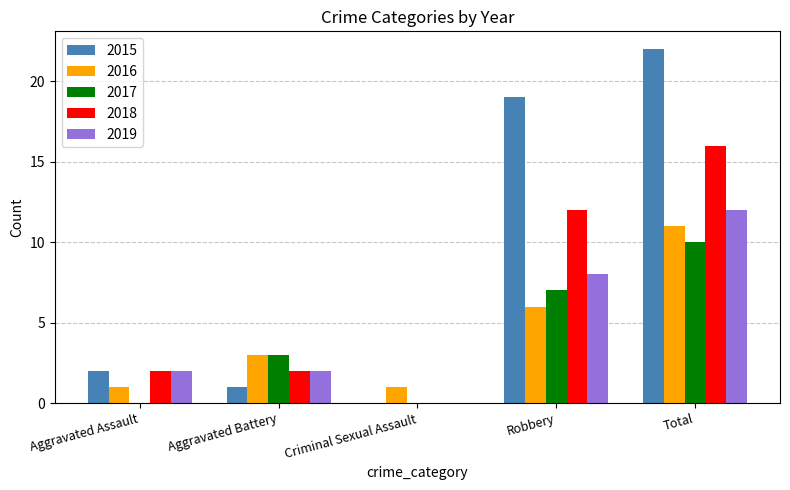

Which series has the largest total across all categories?

2015